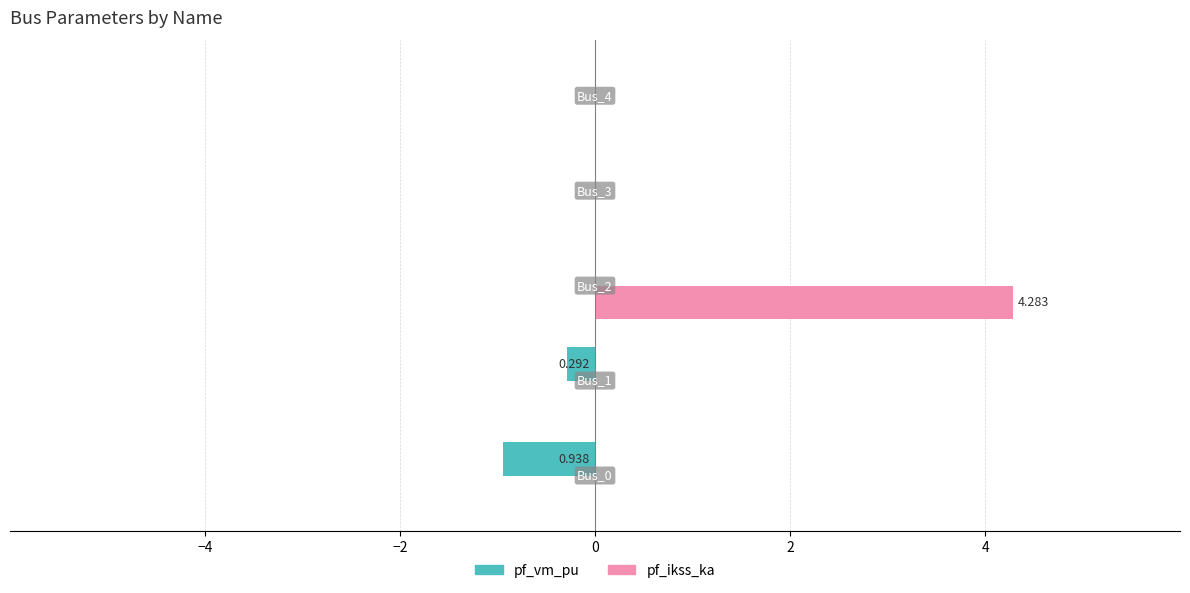

Count the number of data series in this chart.

2